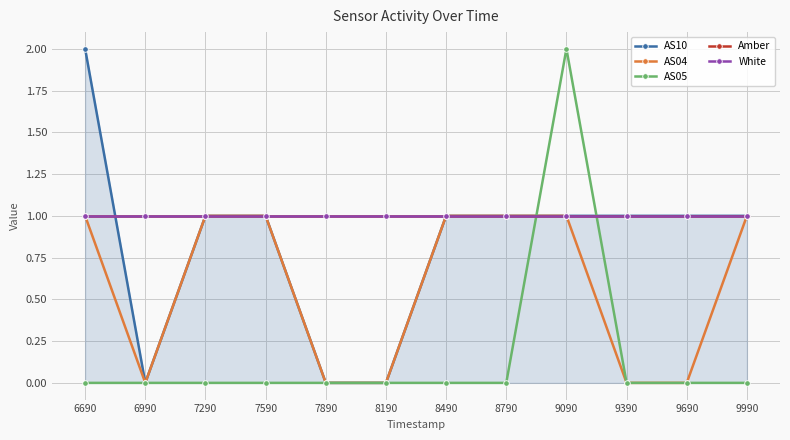

Reading right to left, extract all data points from this chart.

AS10: 1	1	1	1	1	1	0	0	1	1	0	2
AS04: 1	0	0	1	1	1	0	0	1	1	0	1
AS05: 0	0	0	2	0	0	0	0	0	0	0	0
Amber: 1	1	1	1	1	1	1	1	1	1	1	1
White: 1	1	1	1	1	1	1	1	1	1	1	1